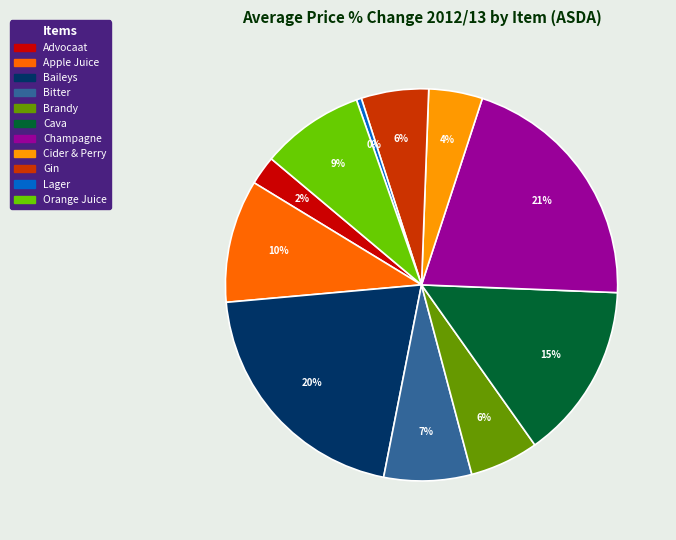

Is the sum of Brandy and Cava greater than half?

No